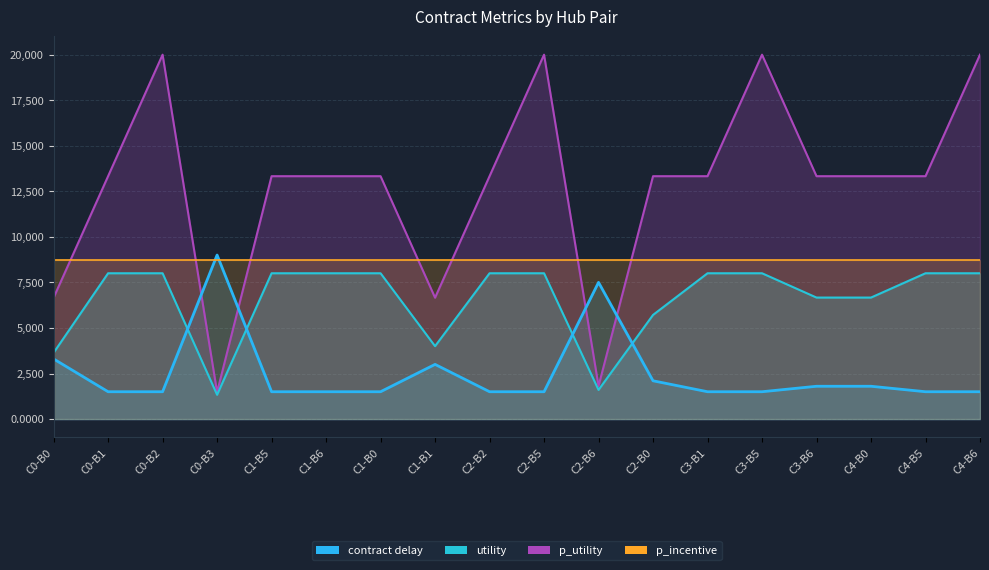

Between which two adjacent categories do utility and contract delay first intersect?

C0-B2 and C0-B3